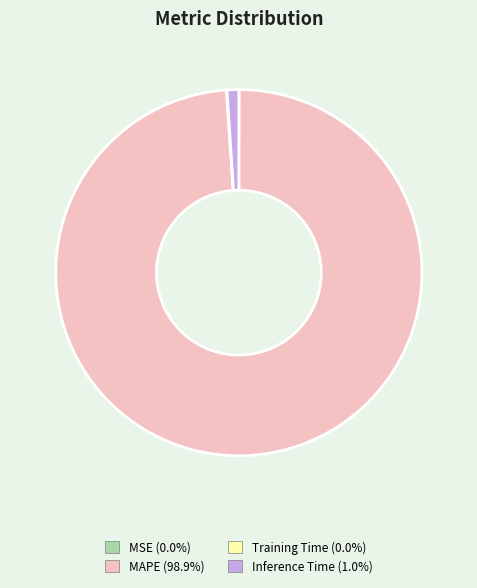

What is the majority slice?

MAPE